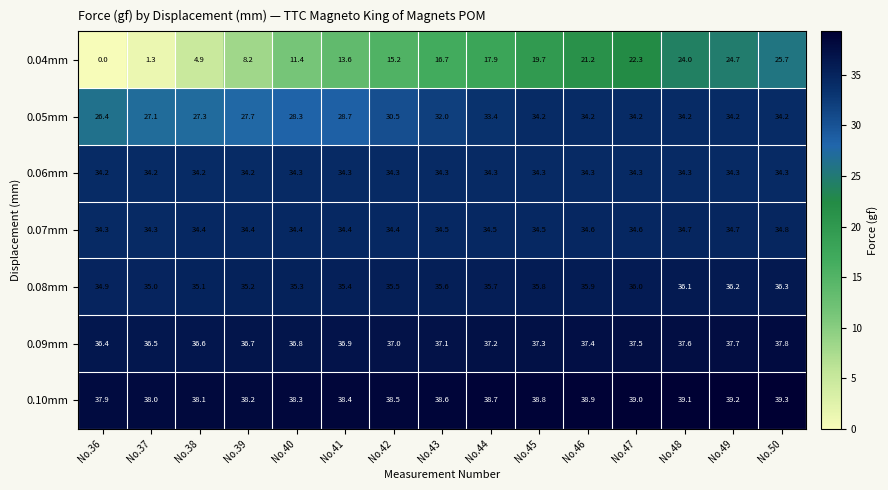

Which series has the largest range (max minus min)?

0.04mm